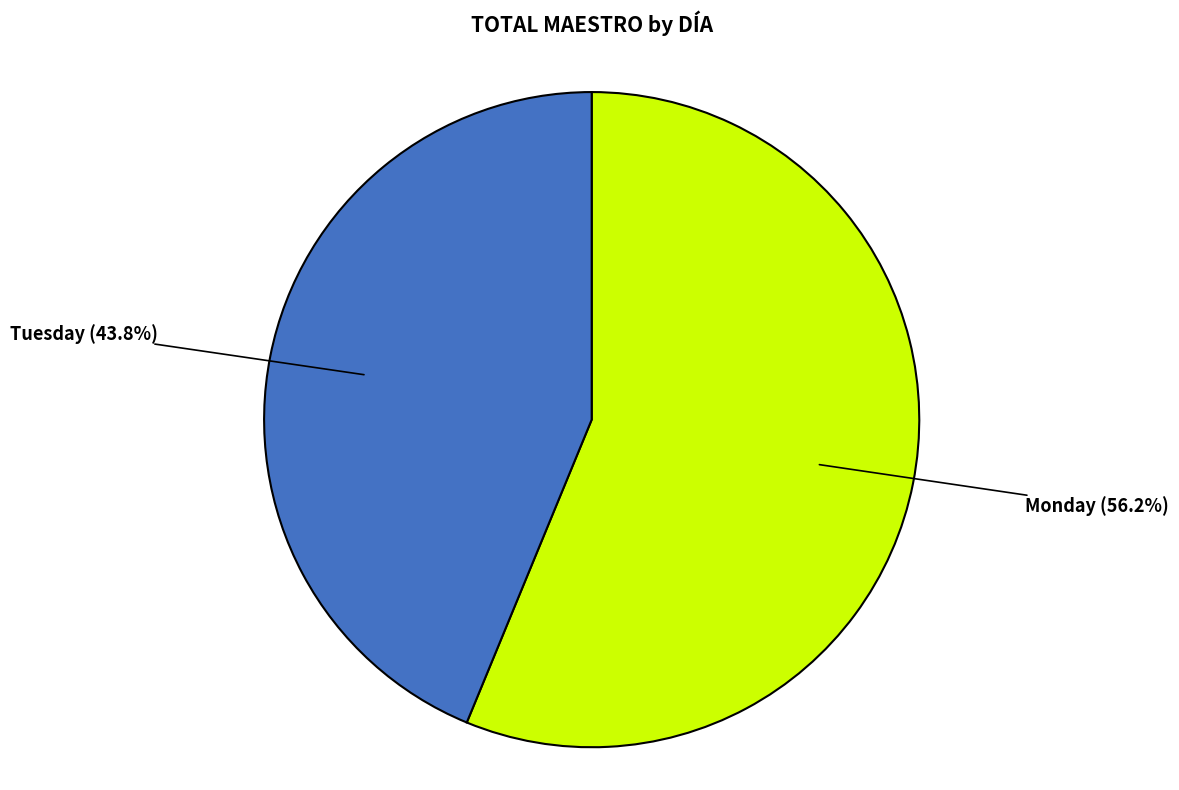

To the nearest percent, what is the average slice percentage?

50%